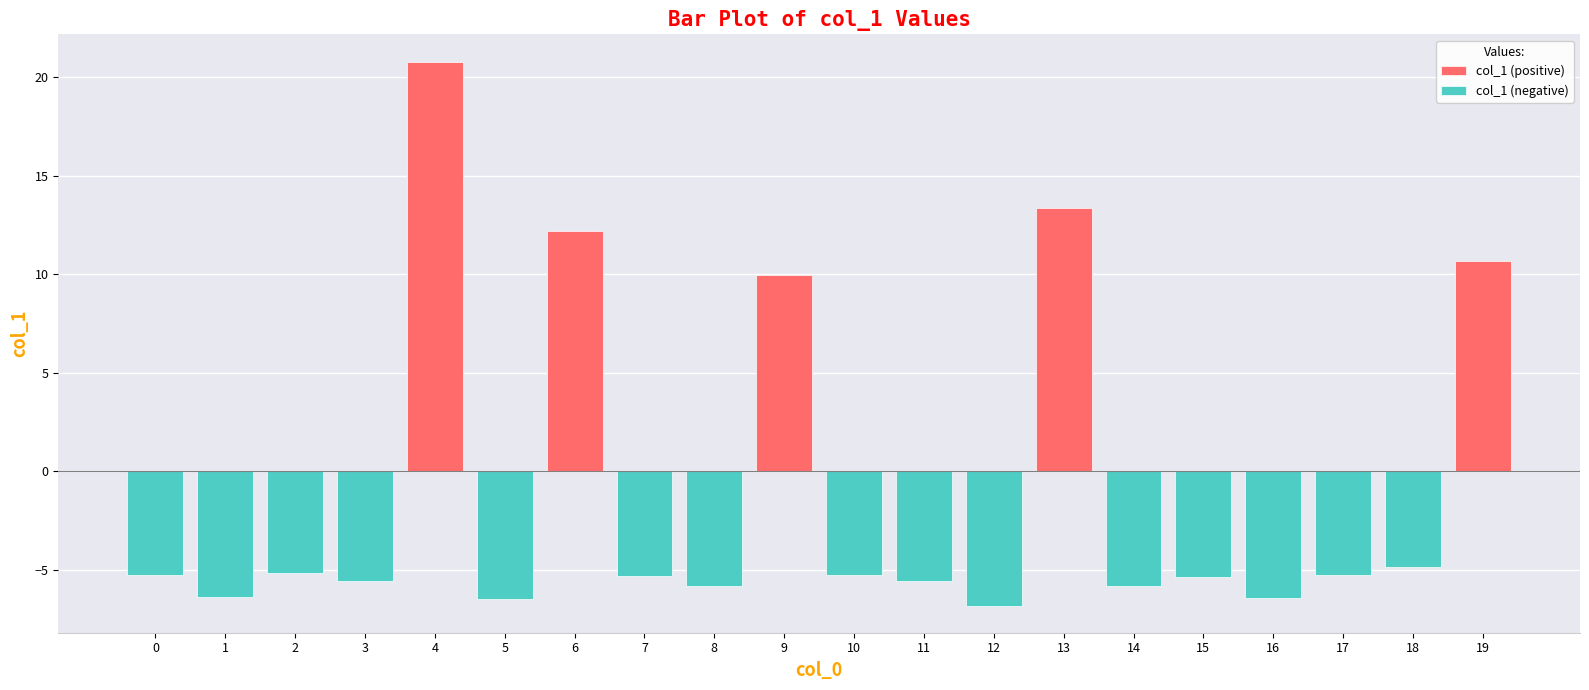

What is the sum of all col_1 (negative) values?

-85.4